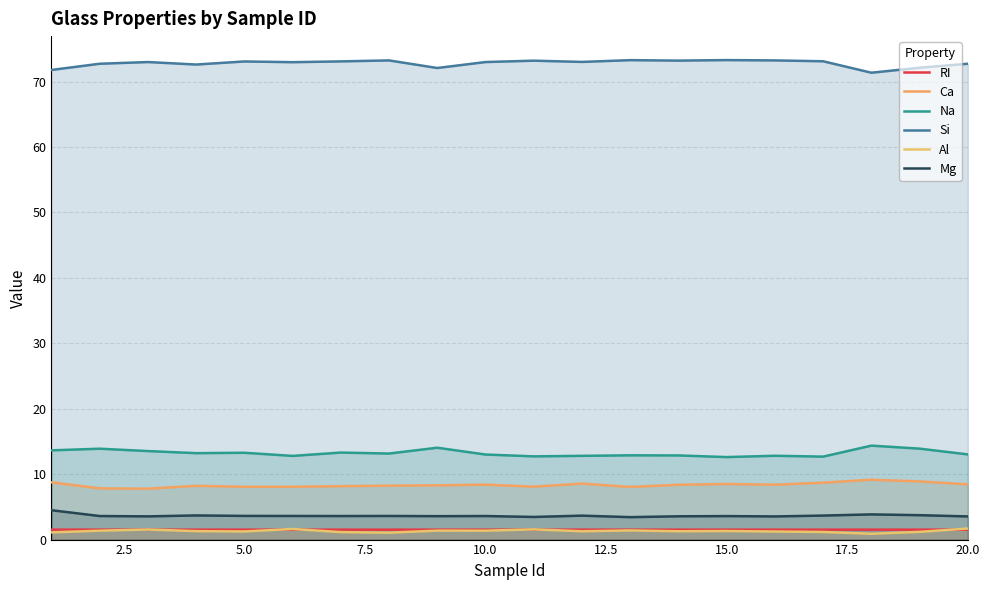

The value of Si at 20.0 is 127.8. True or false?

False